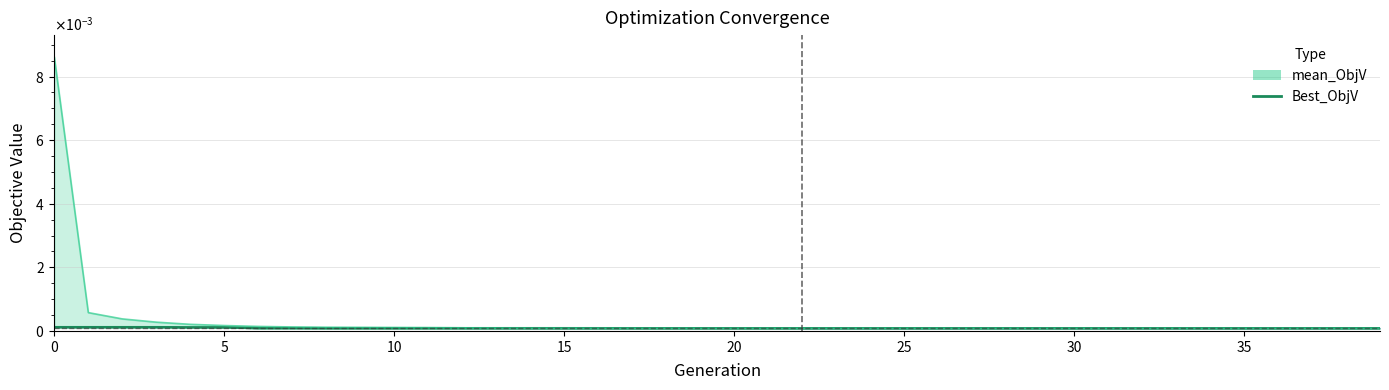

Is it true that the value at 11 is 0.0?

True